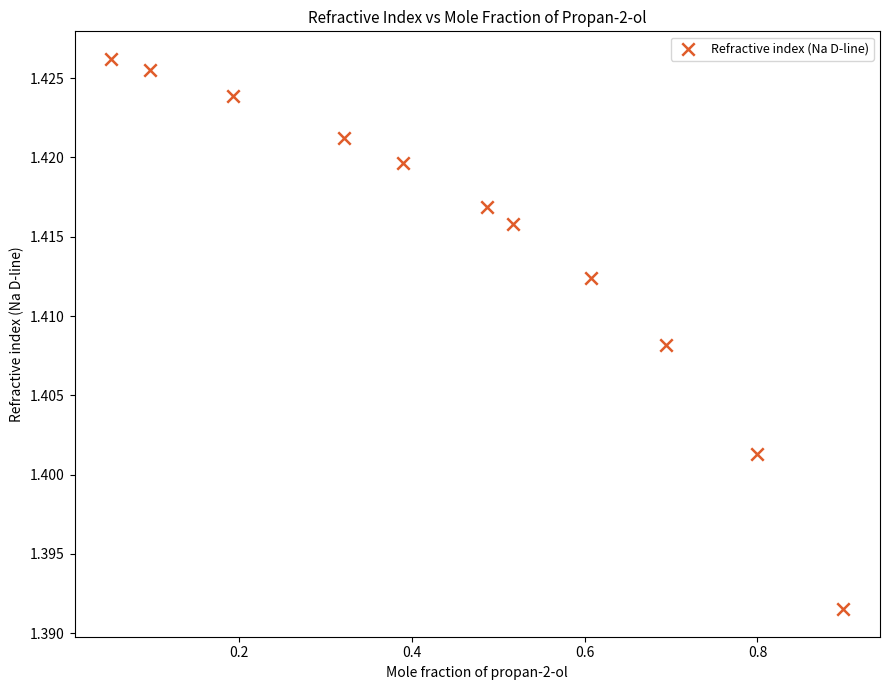

What is the range of X values (max minus min)?

0.8